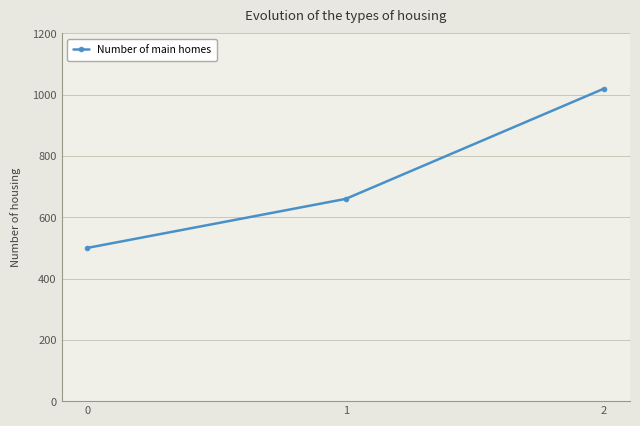

Read the value at 1, to the nearest 10.

660